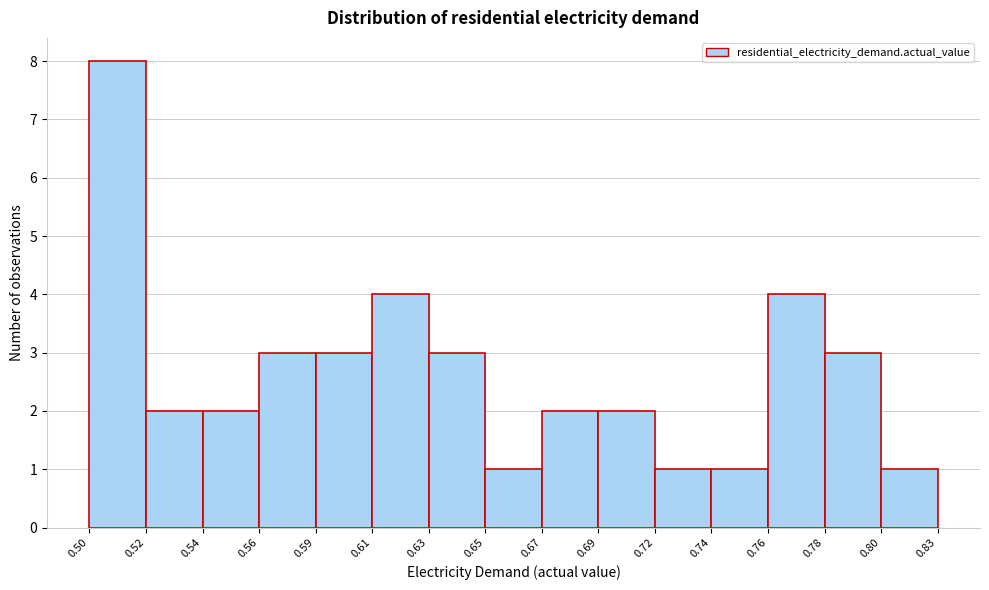

Reading right to left, extract all data points from this chart.

1	3	4	1	1	2	2	1	3	4	3	3	2	2	8